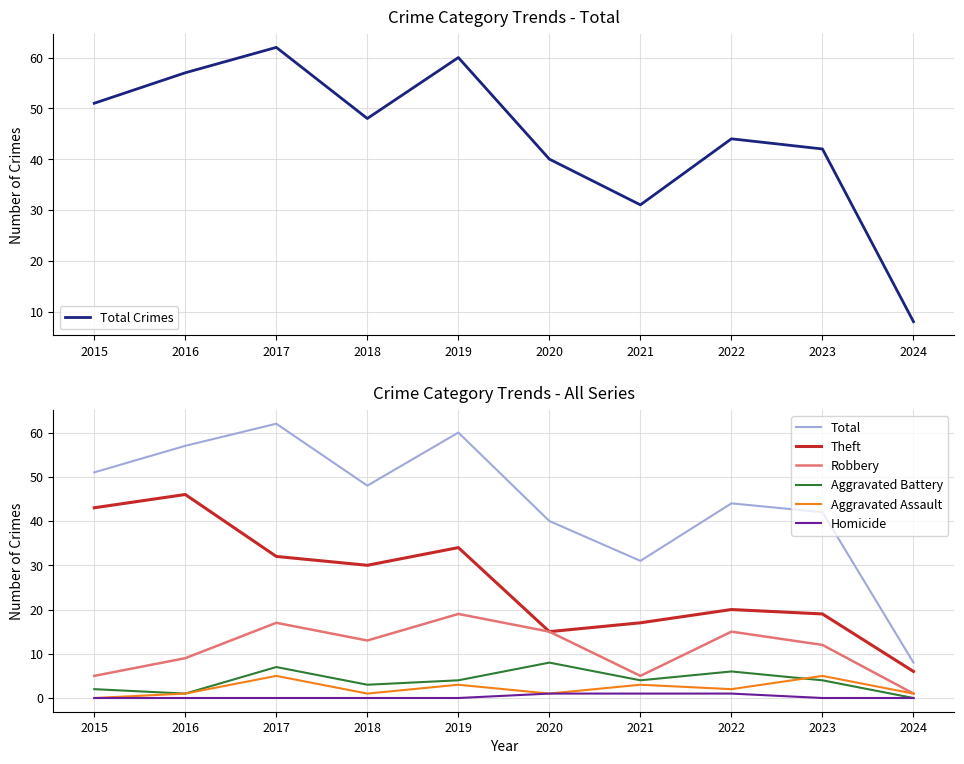

Which series has the widest spread of values?

Total